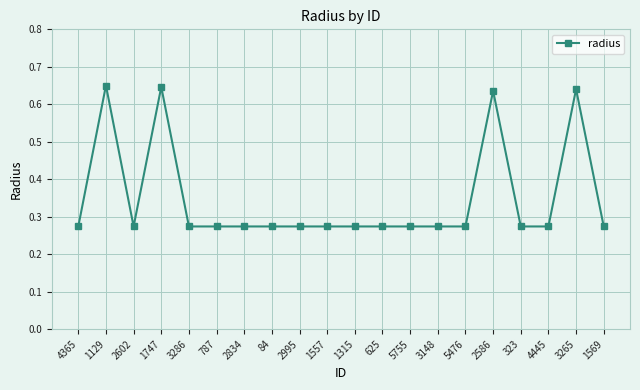

What position from the right is 4445?

3